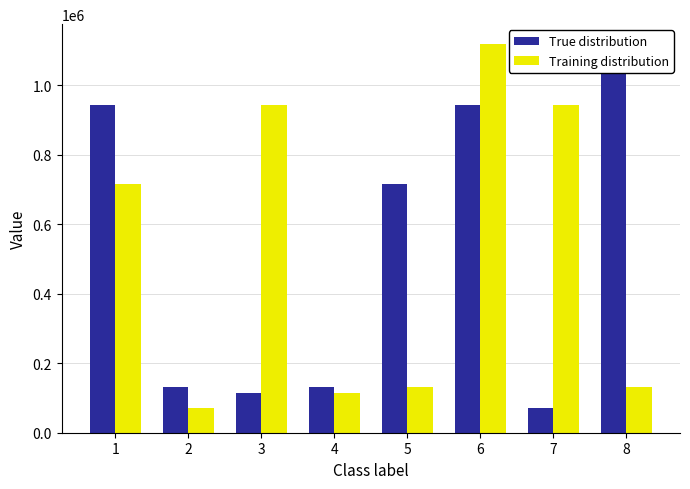

The Training distribution series shows 130780 at 5. True or false?

True